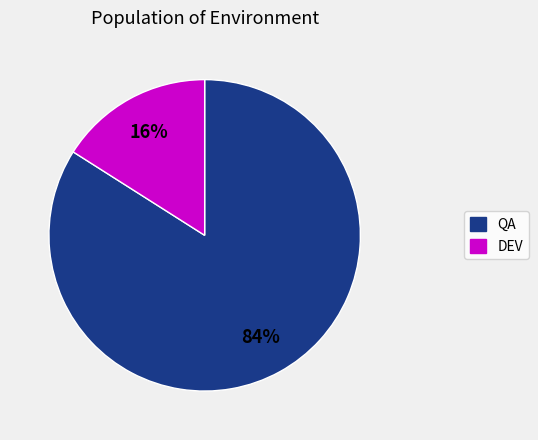

Does any single category account for the majority?

Yes